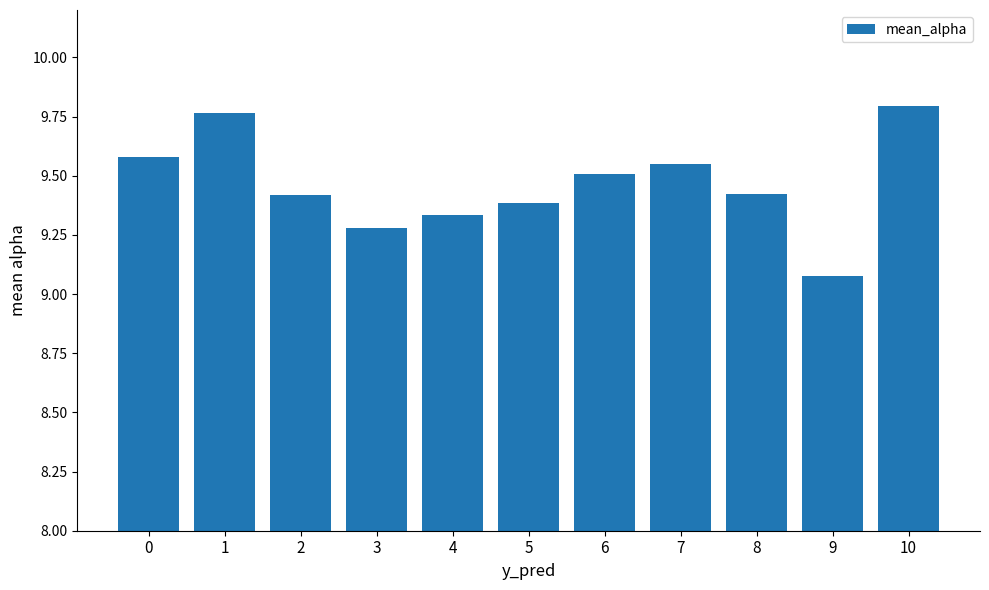

What is the value of the 6th bar from the left?

9.4